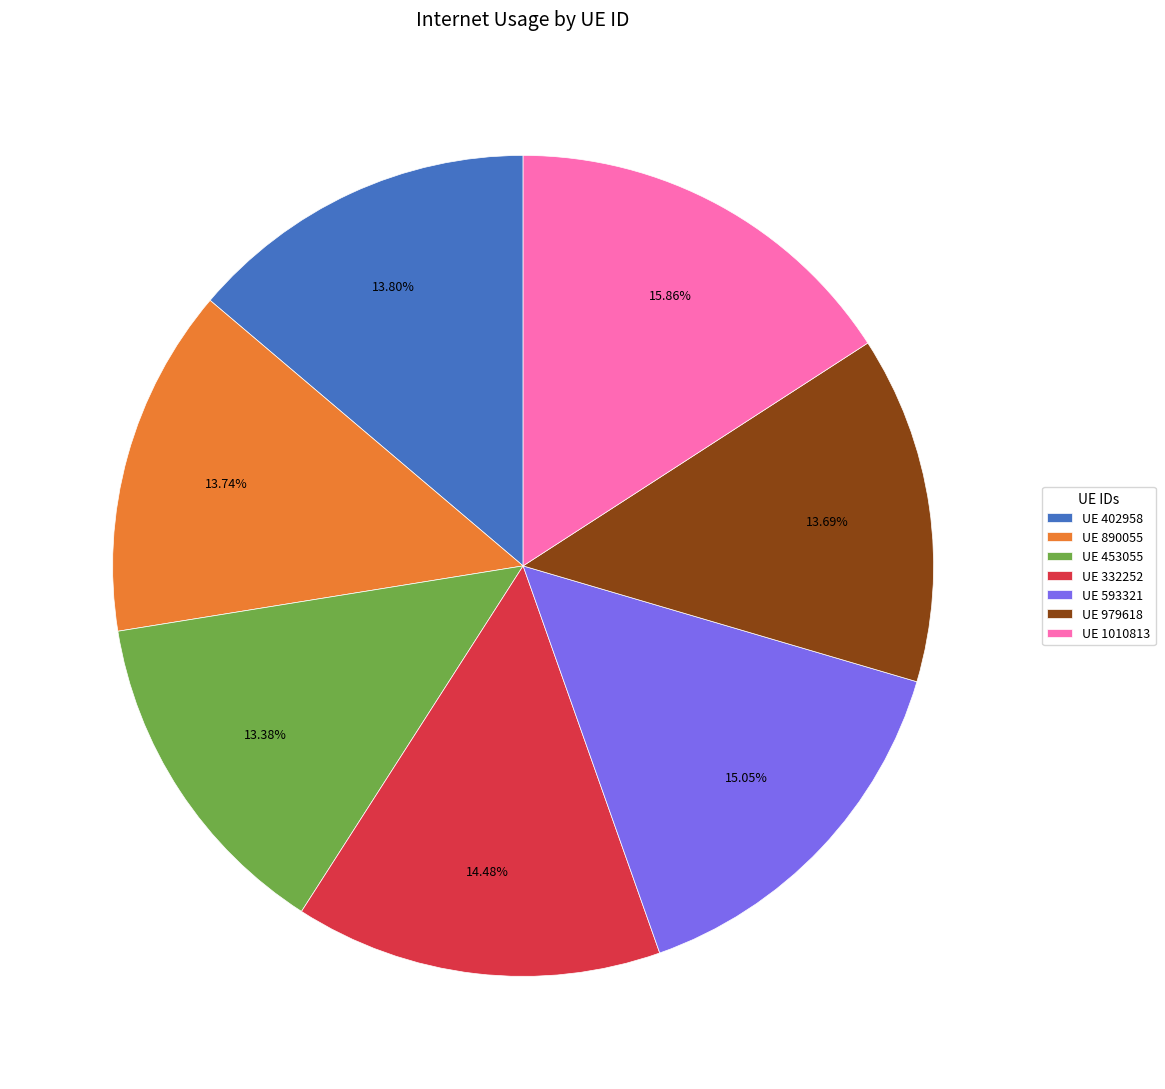

Is there a majority slice in this chart?

No